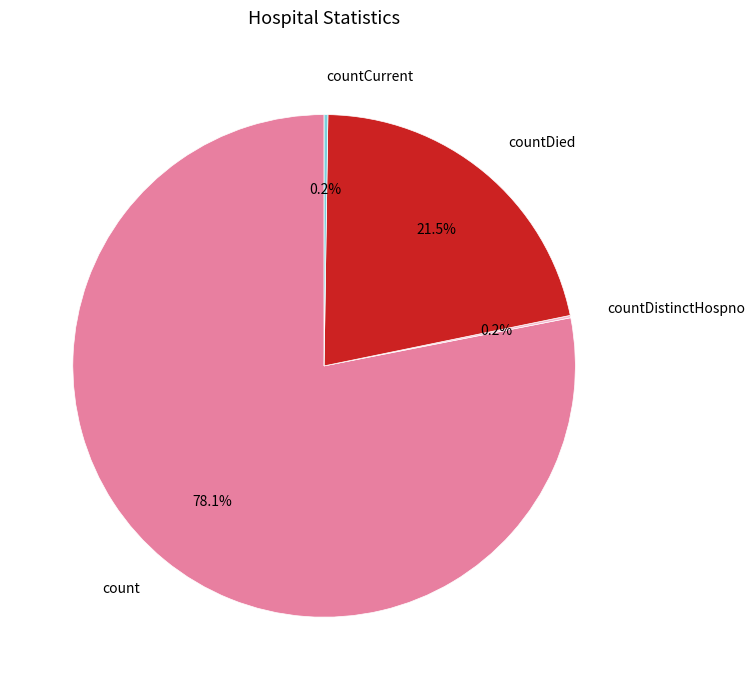

What is the largest slice in the pie chart?

count